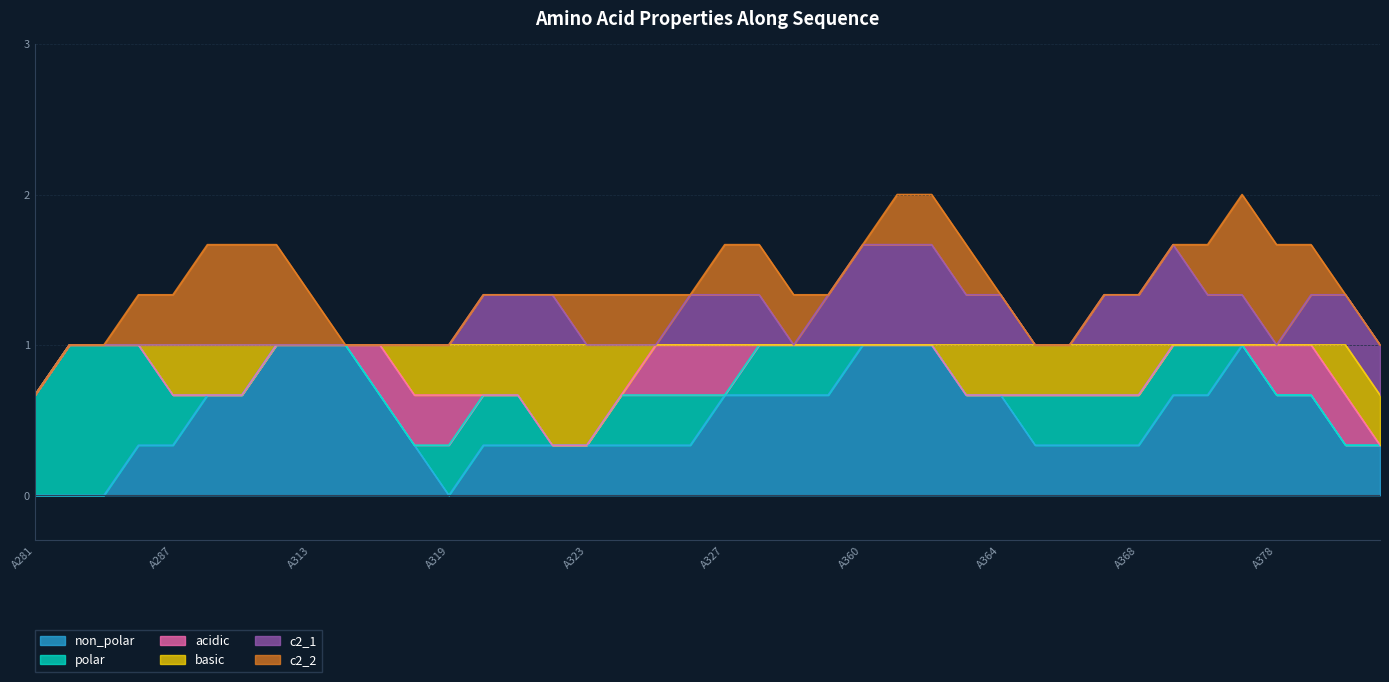

At how many categories does at least one series exceed 0?

40